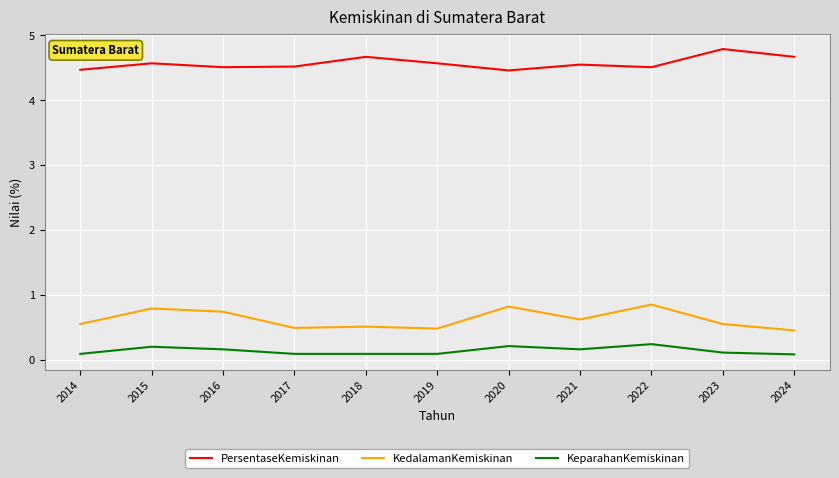

What is the total value across all series at 2021?

5.3